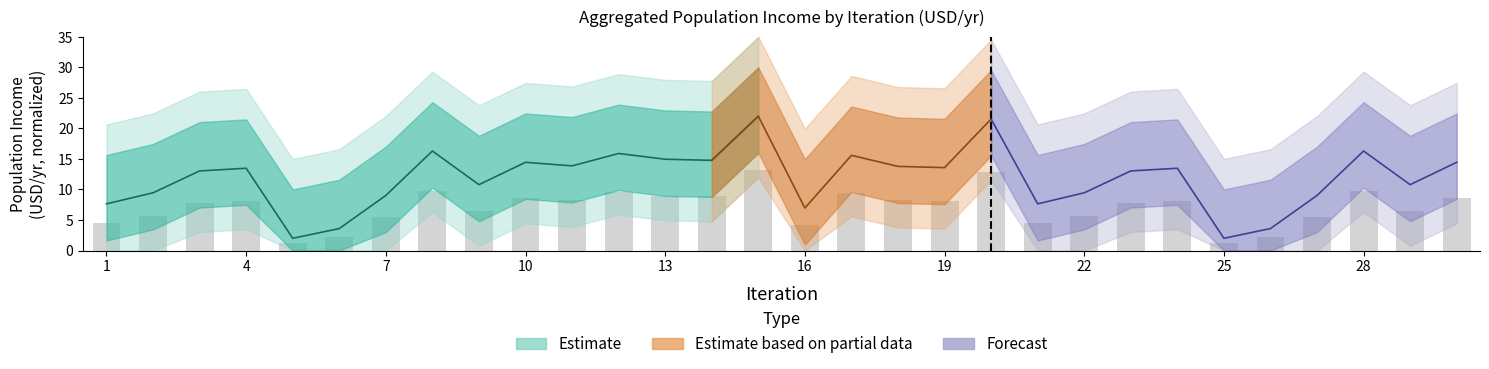

Count the number of values greater than 8.

15